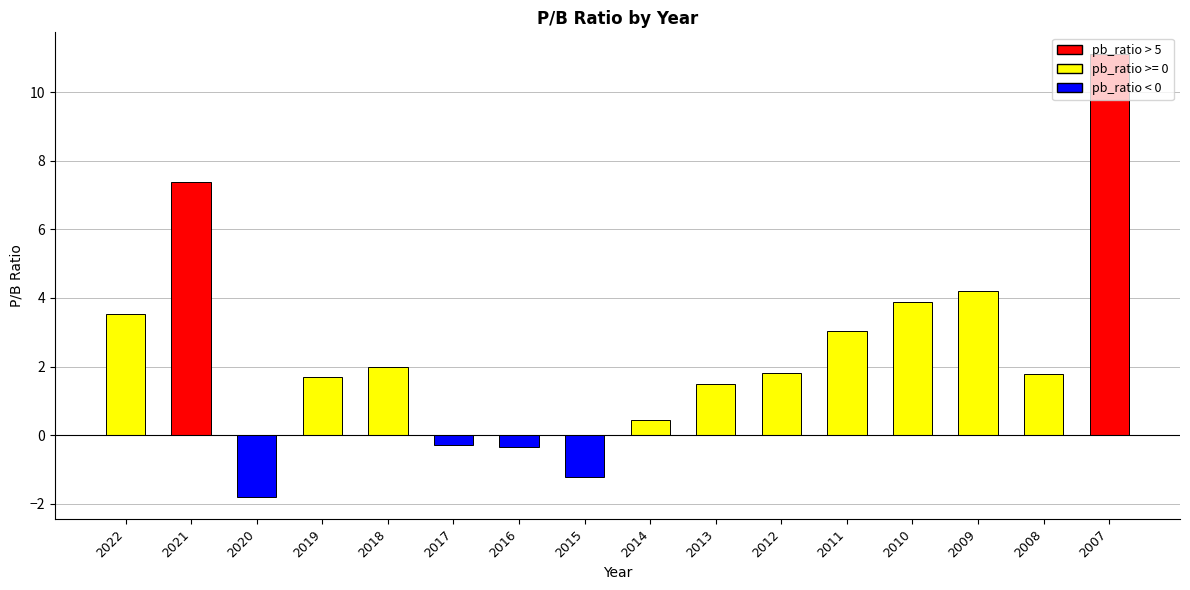

What is the sum of all values?

38.7